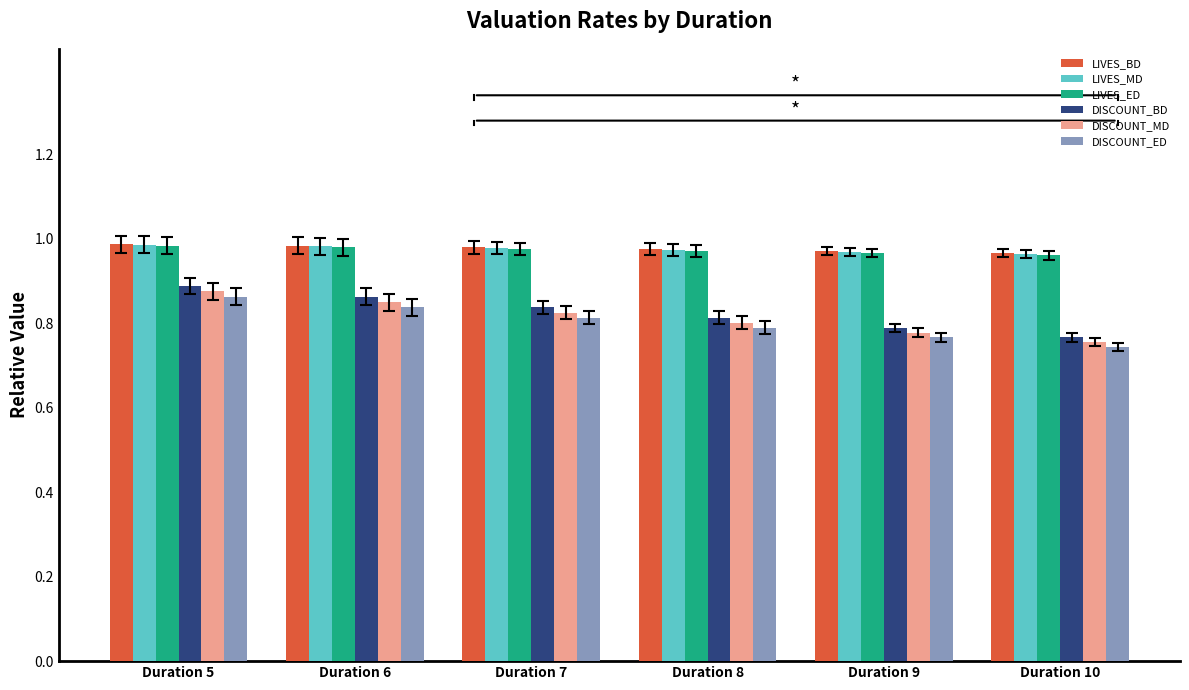

List the labels in order of DISCOUNT_MD value, largest first.

Duration 5, Duration 6, Duration 7, Duration 8, Duration 9, Duration 10